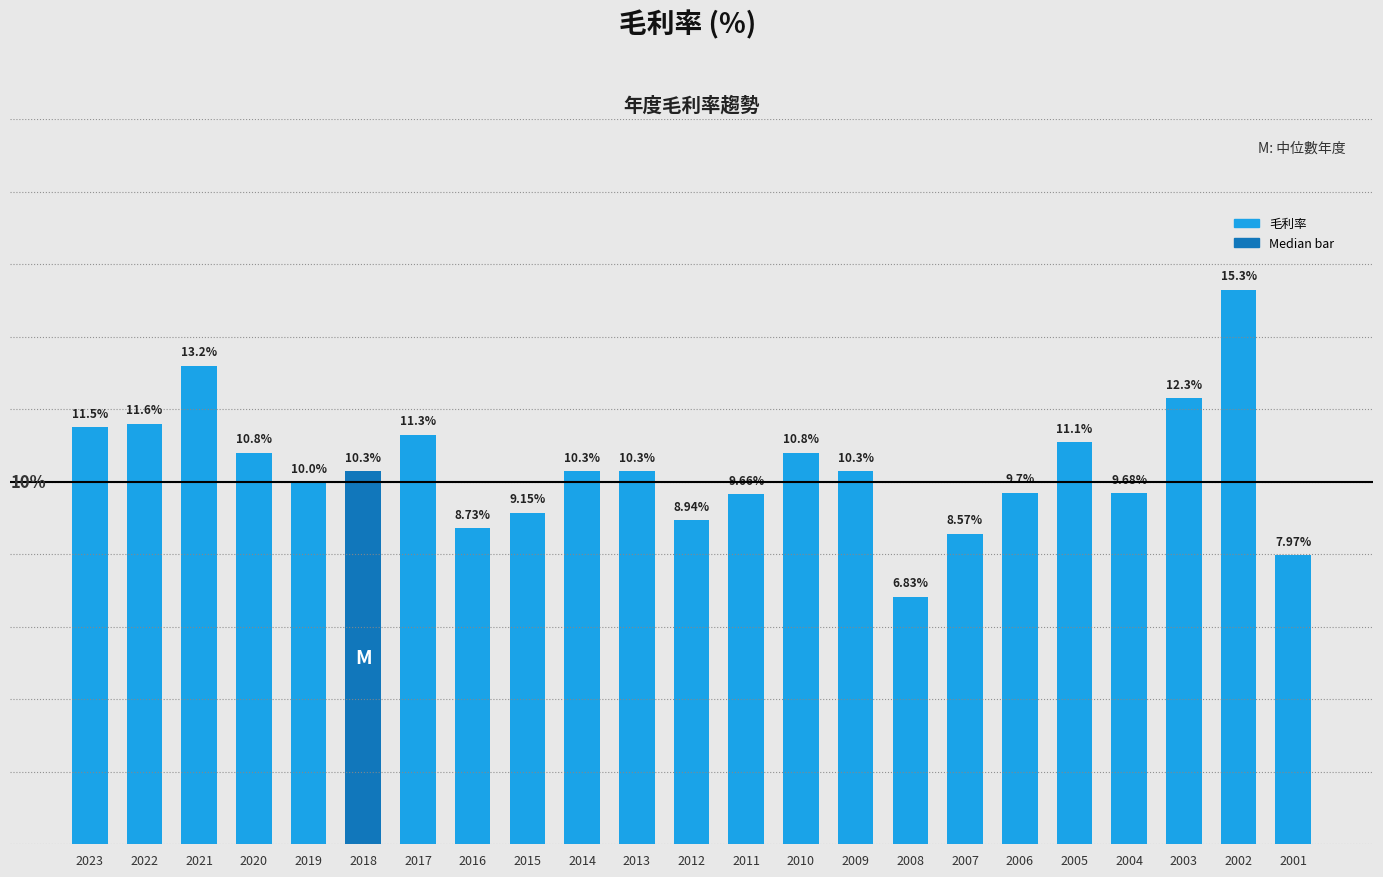

Does the chart contain any negative values?

No